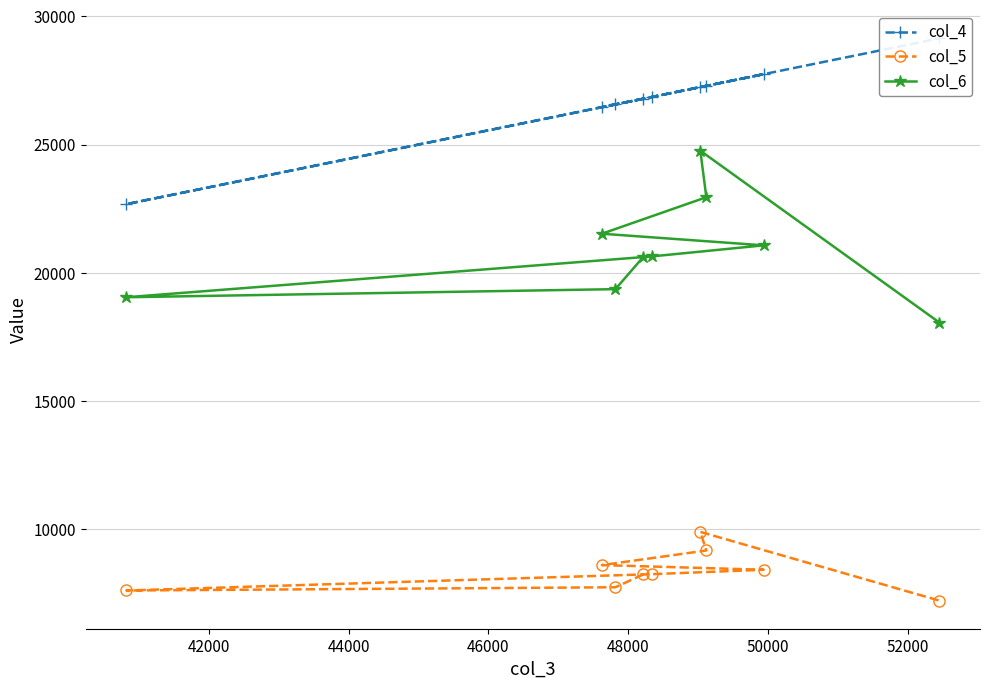

What is the highest value of the col_6 series?

24760.0